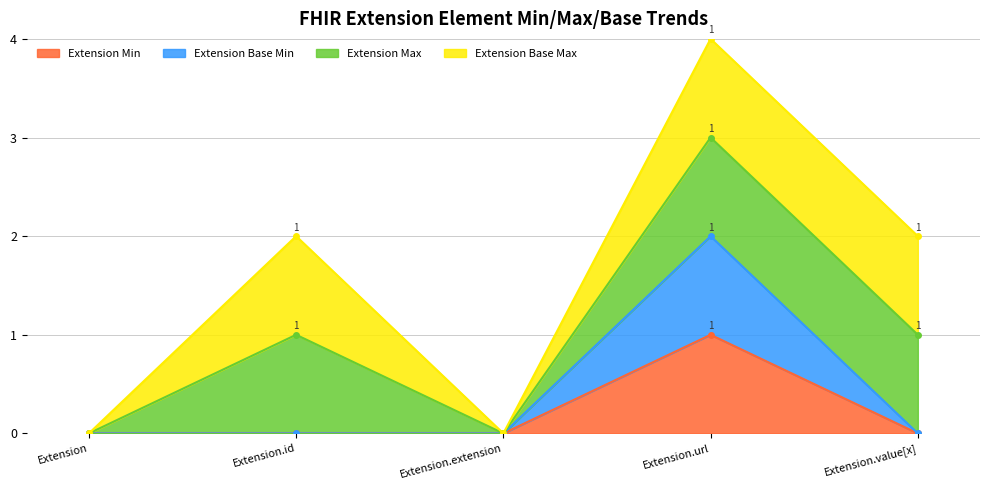

Is the value of Extension Base Min at Extension.url greater than the value of Extension Min at Extension.url?

Yes